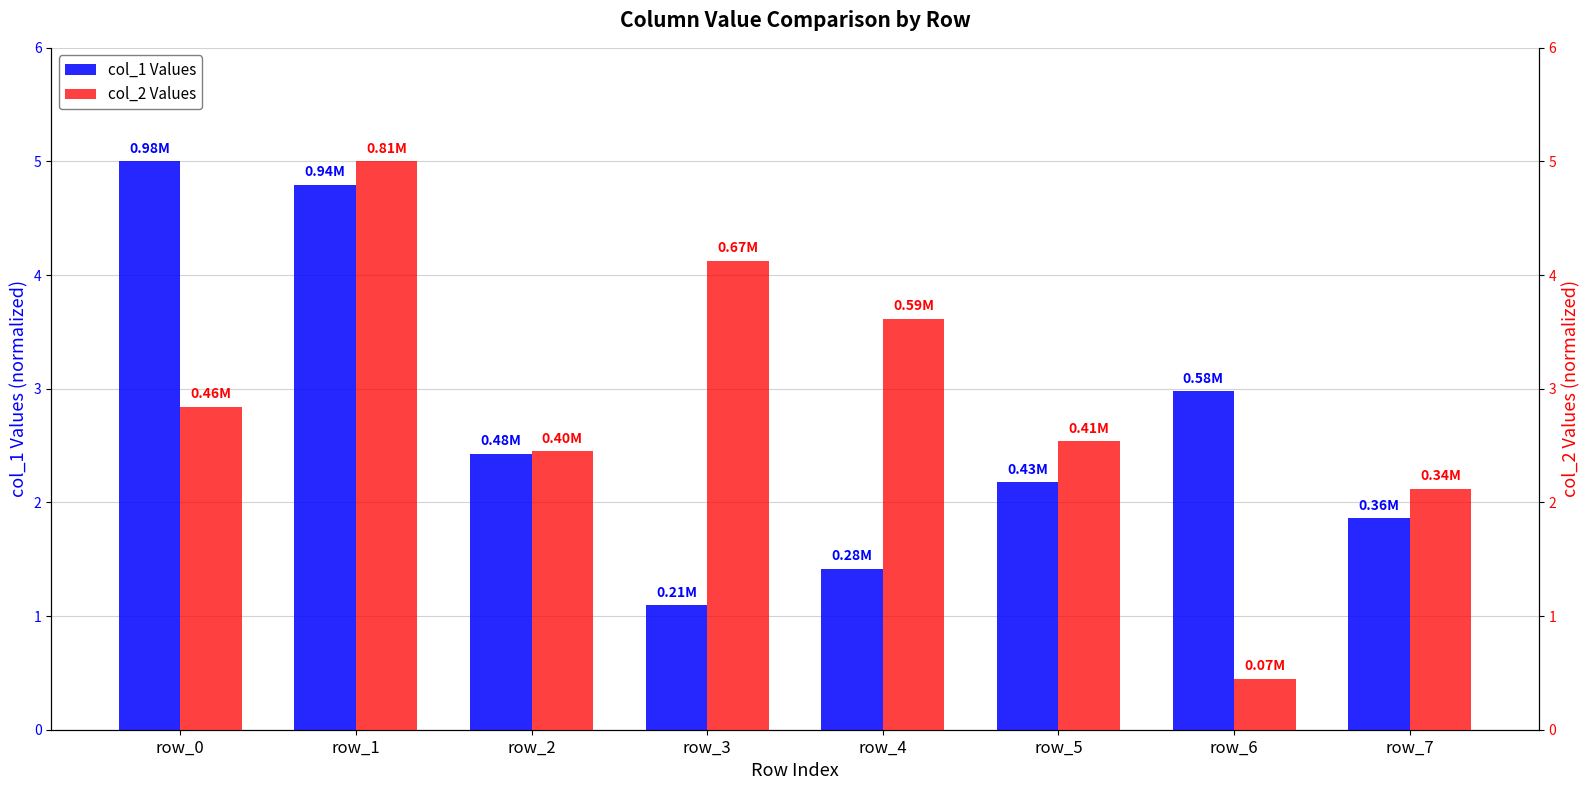

The value of col_2 Values at row_2 is 4.2. True or false?

False